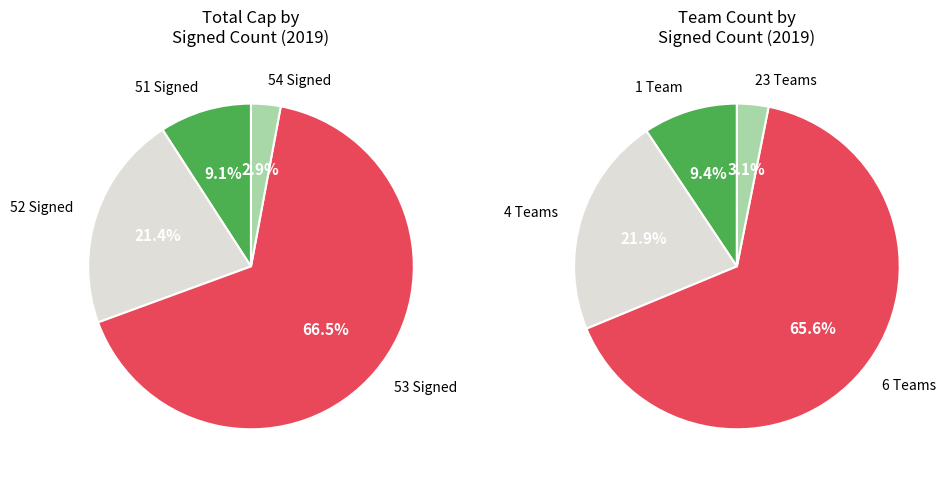

Does 51 account for over 50% of the chart?

No